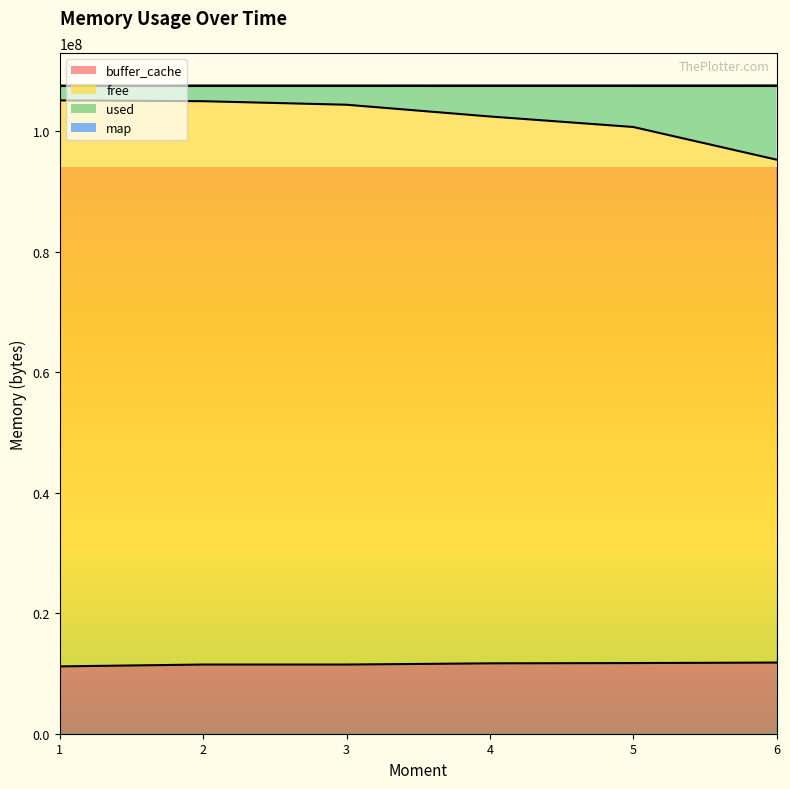

What is the minimum value for buffer_cache?

11173120